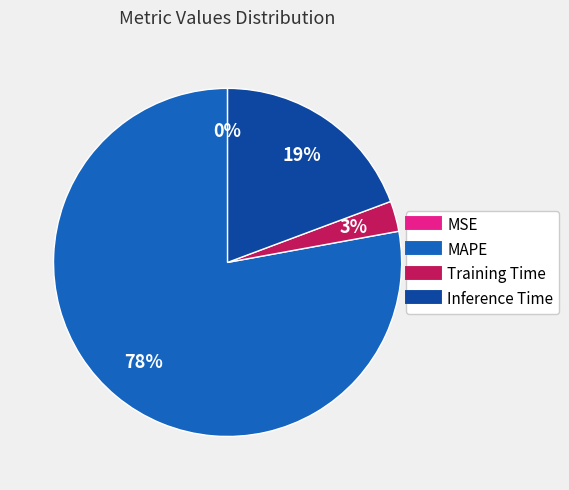

The MAPE slice represents 78% of the pie. True or false?

True